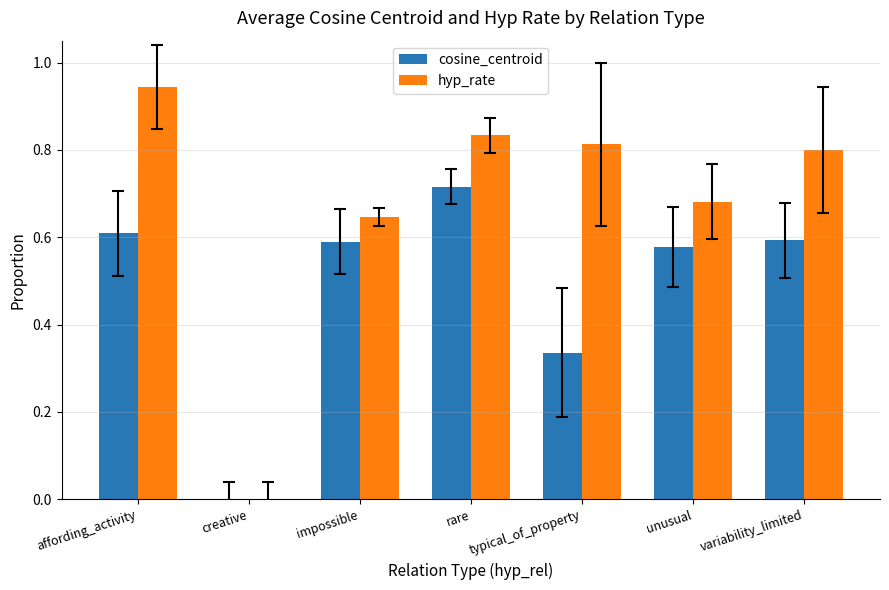

Is it true that hyp_rate equals 0.8 at variability_limited?

True